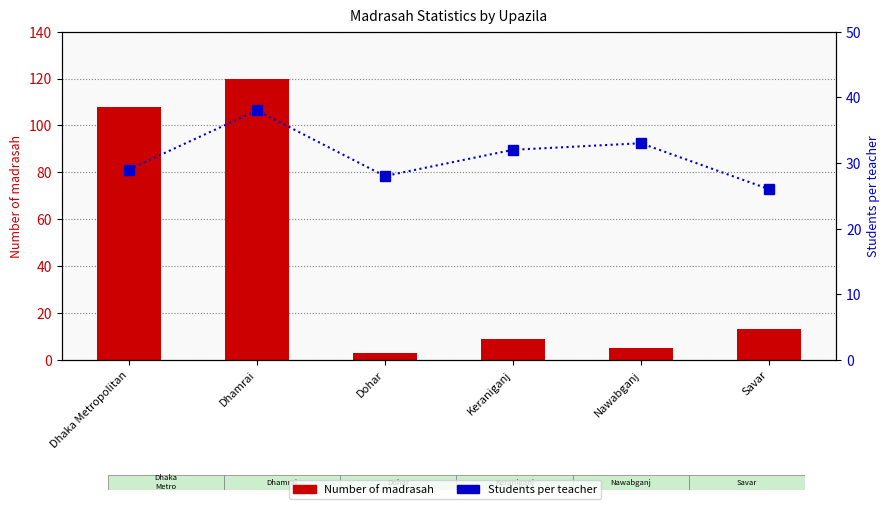

How many values in the Number of madrasah series exceed 13?

2